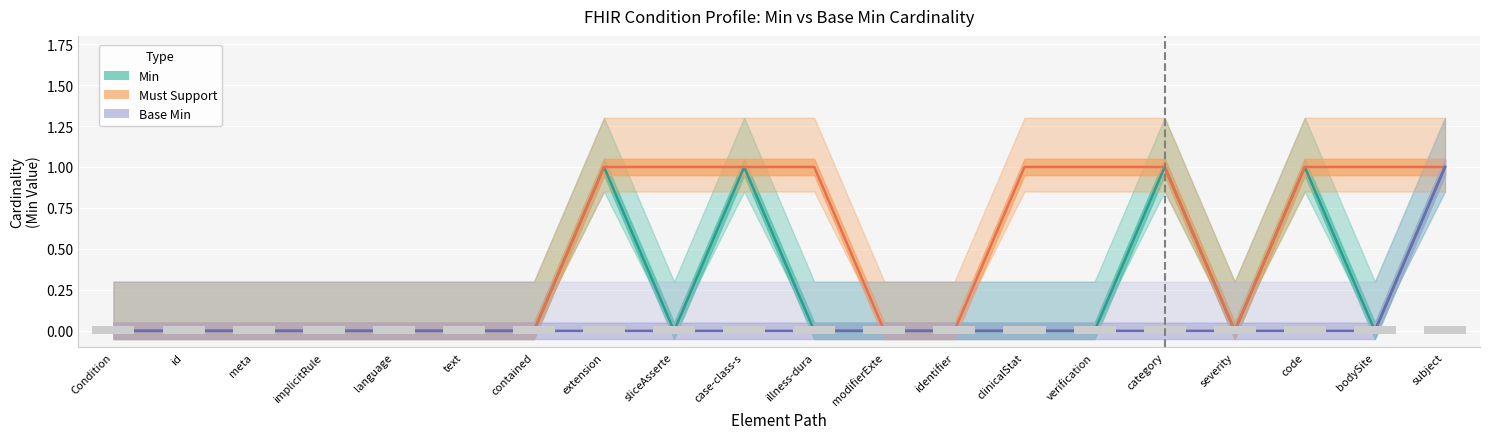

List the labels in order of Base Min value, smallest first.

Condition, id, meta, implicitRule, language, text, contained, extension, sliceAsserte, case-class-s, illness-dura, modifierExte, identifier, clinicalStat, verification, category, severity, code, bodySite, subject